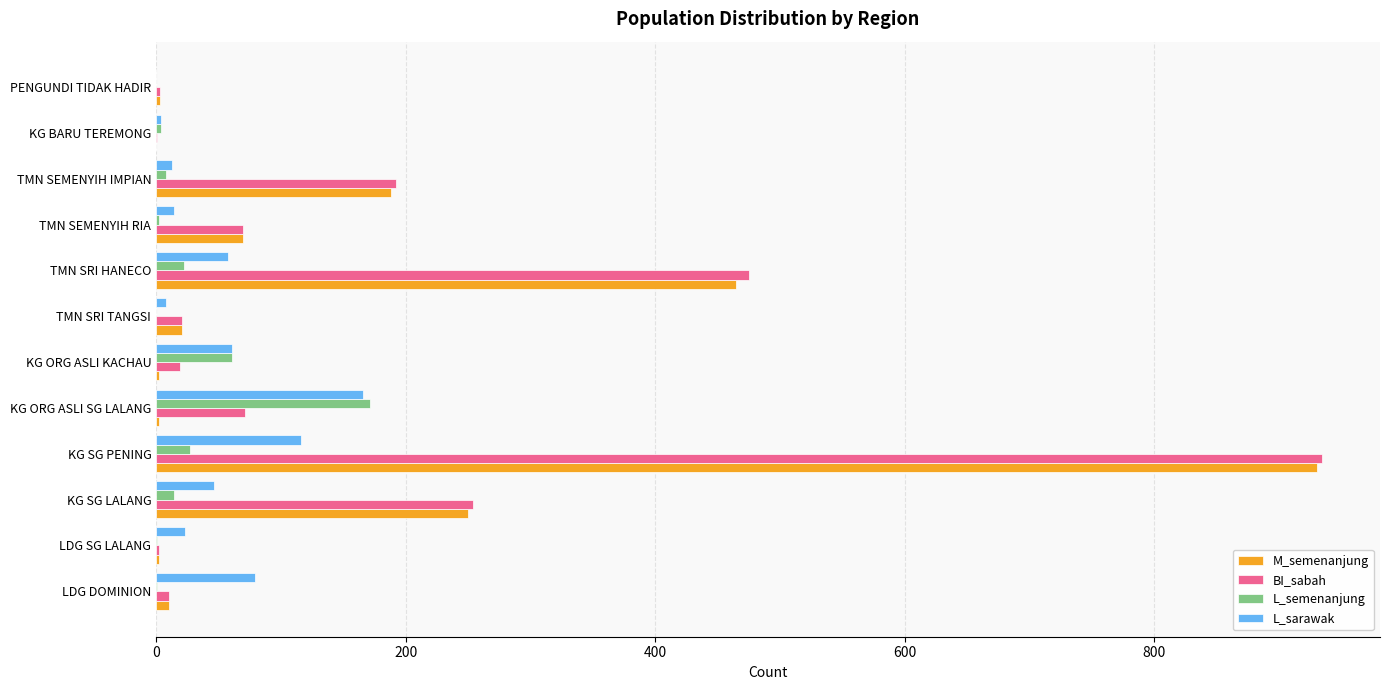

Is the value of L_sarawak at KG ORG ASLI SG LALANG greater than the value of L_semenanjung at KG SG PENING?

Yes